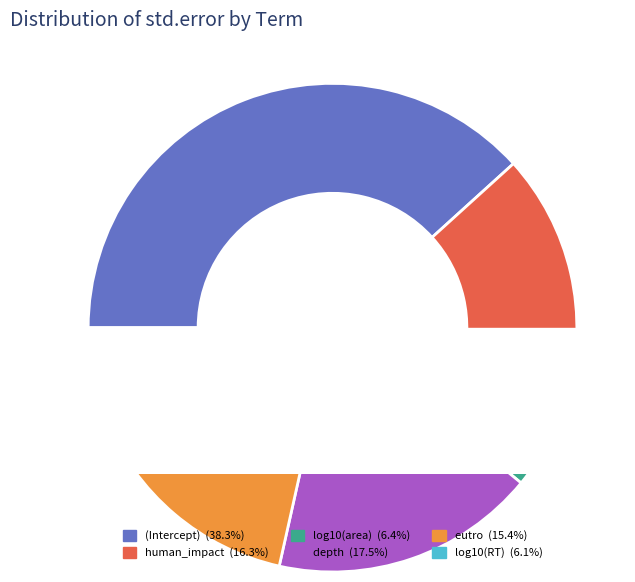

How many slices are in this pie chart?

6